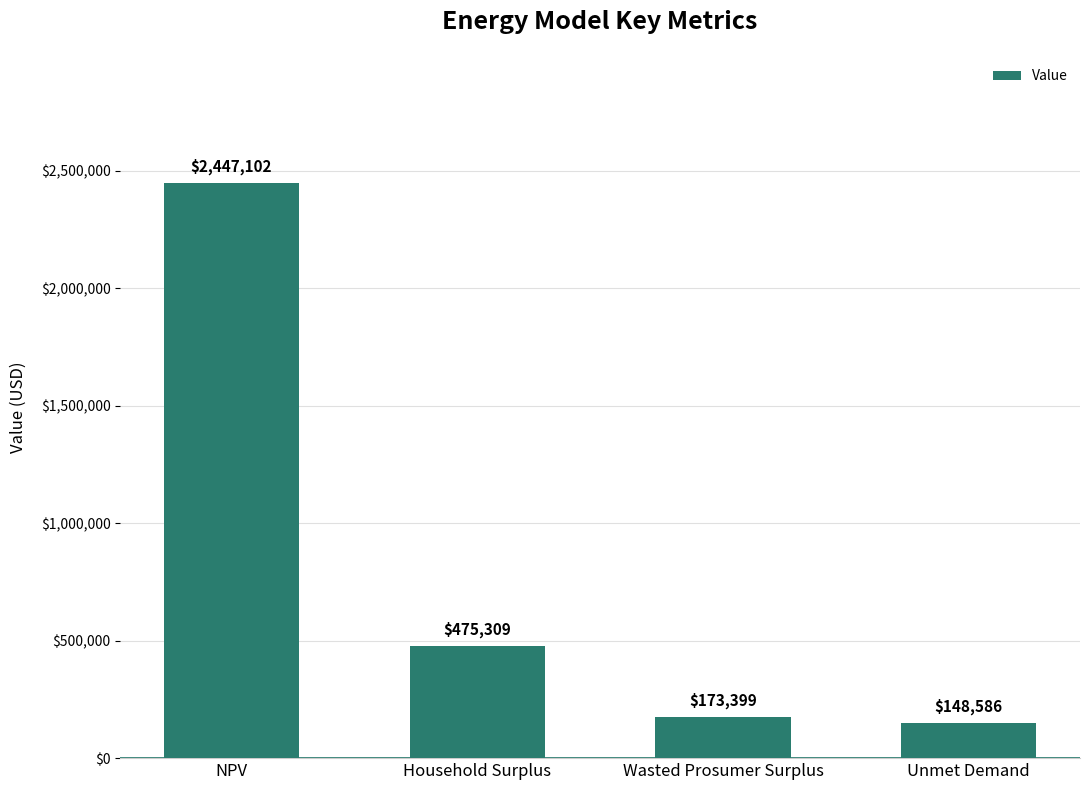

What is the difference between the second highest and minimum values?

326723.6